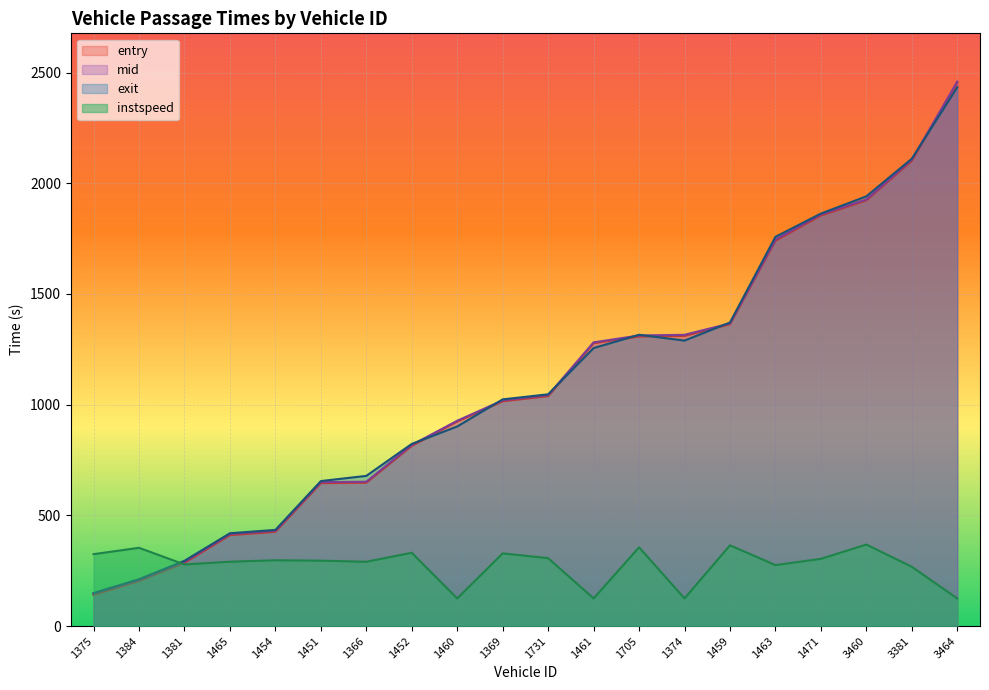

At which category does exit reach its first local valley?

1374